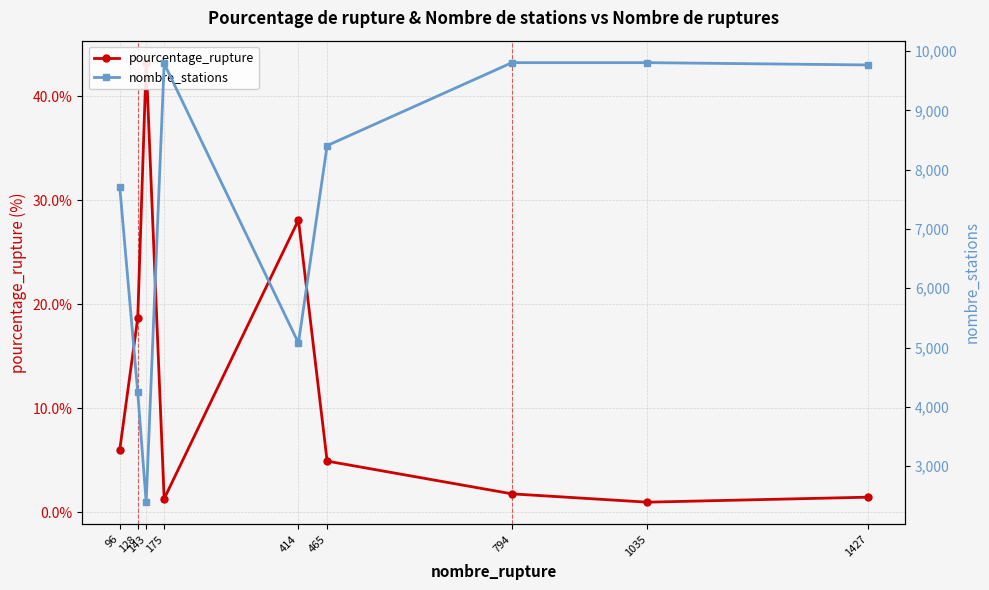

Which series has the widest spread of values?

nombre_stations